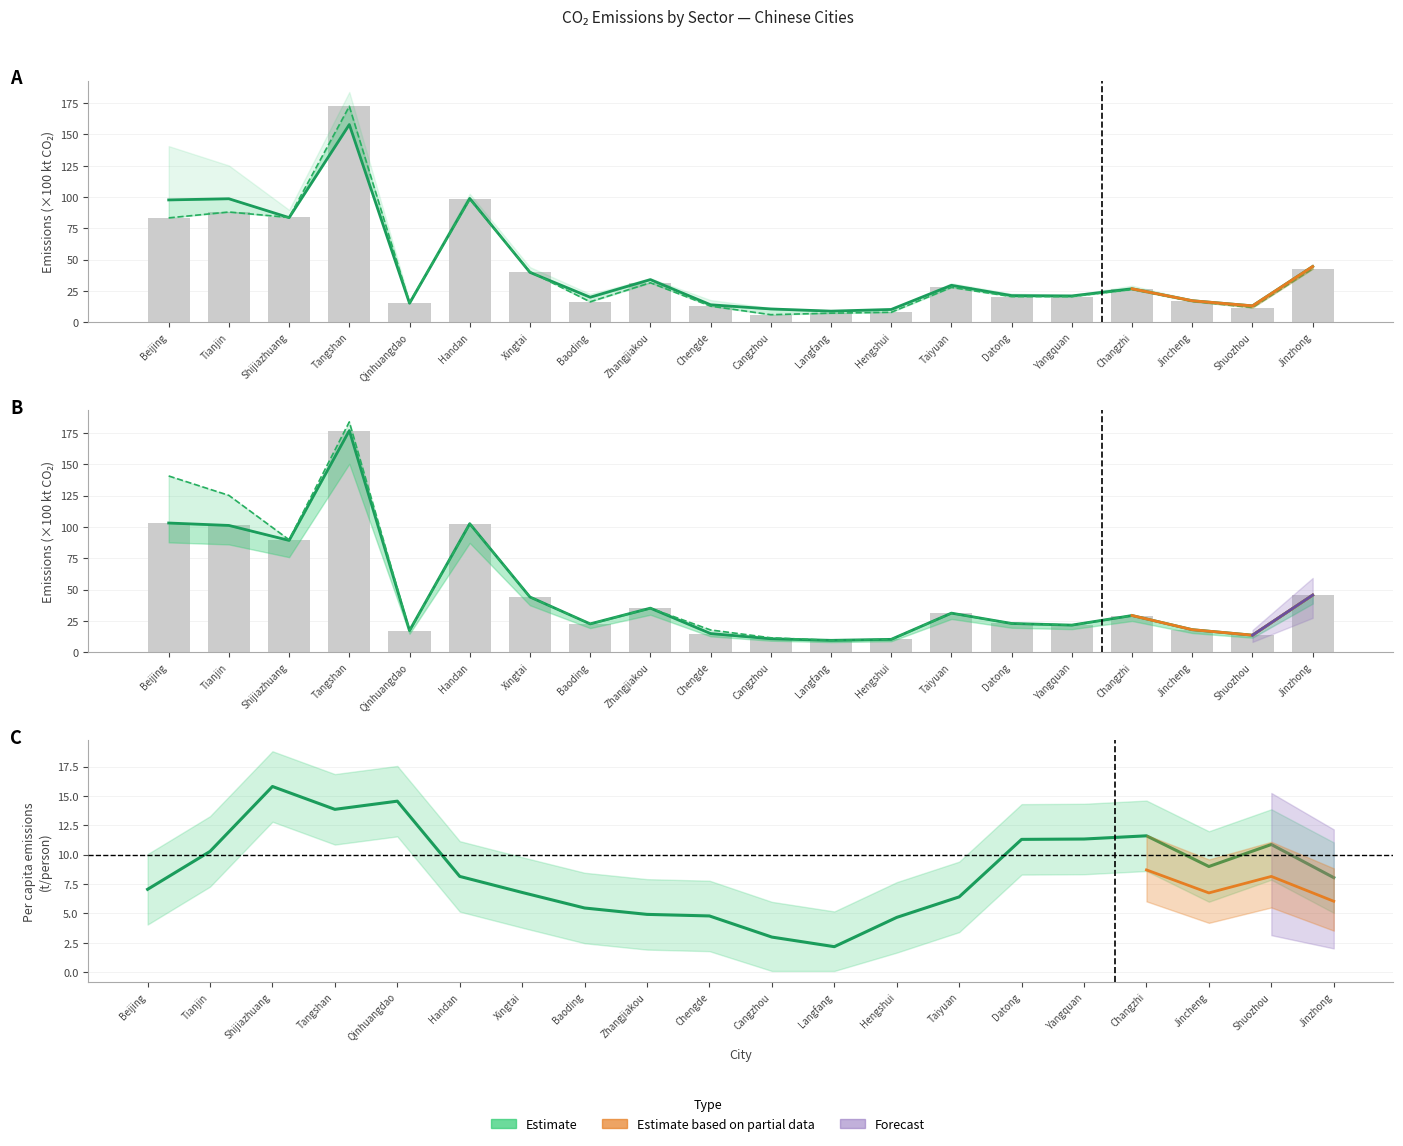

At which category is the sum across all series the highest?

Tangshan